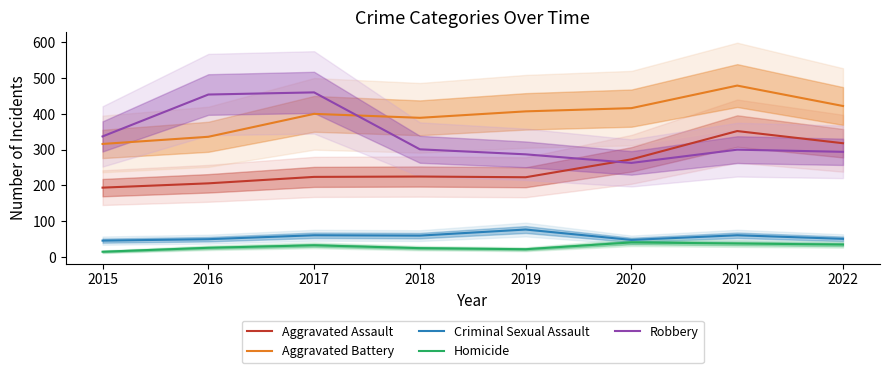

What is the value of the Aggravated Battery point at the 7th from the left?

479